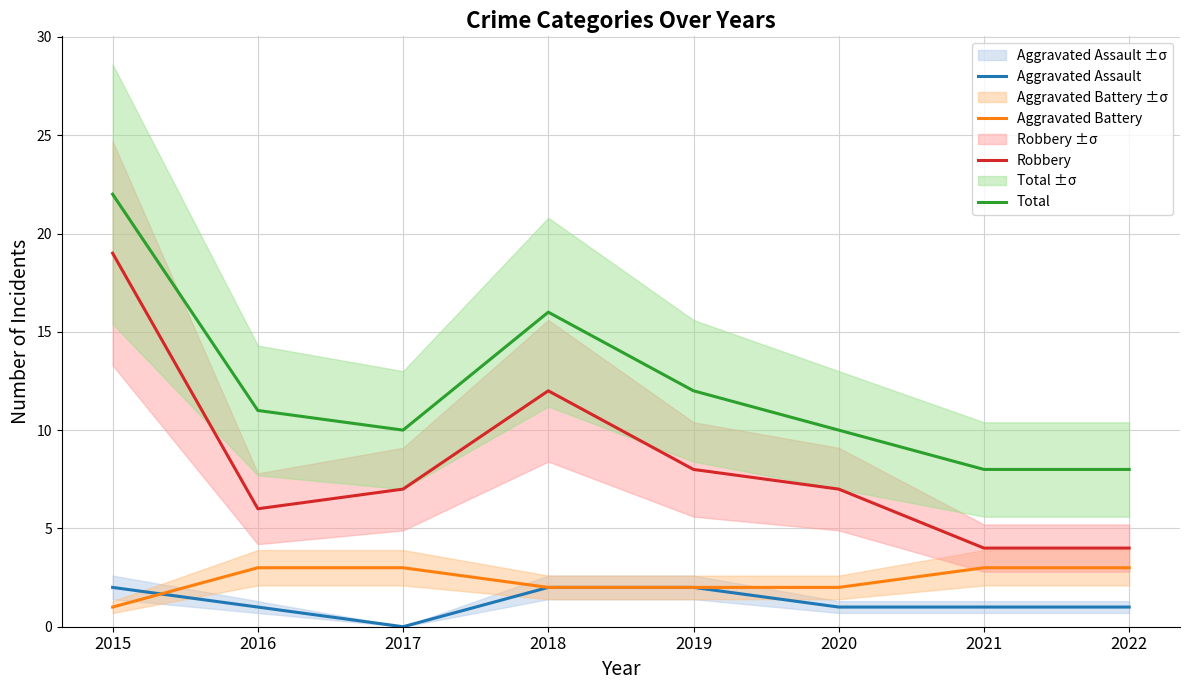

At which category is the sum across all series the highest?

2015